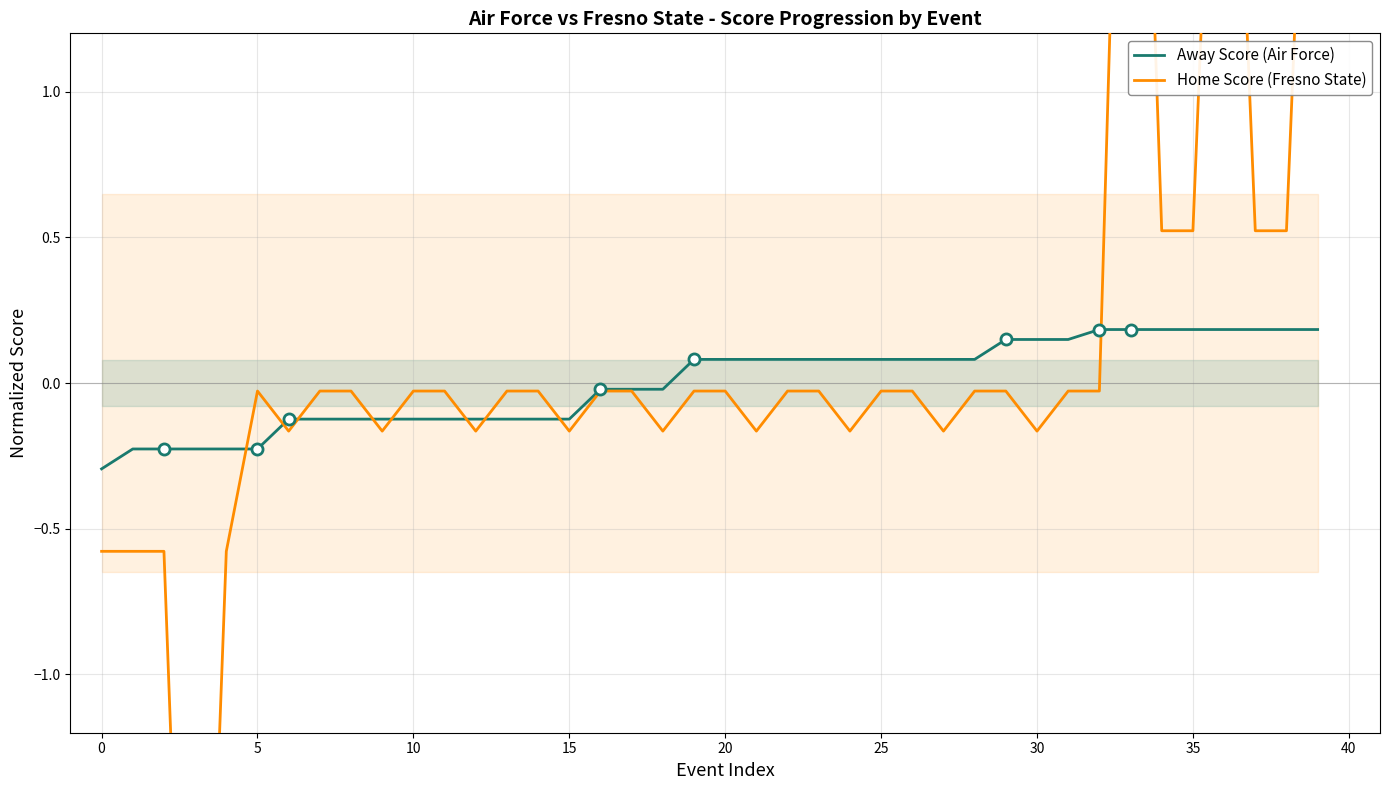

How many data points does each series have?

40